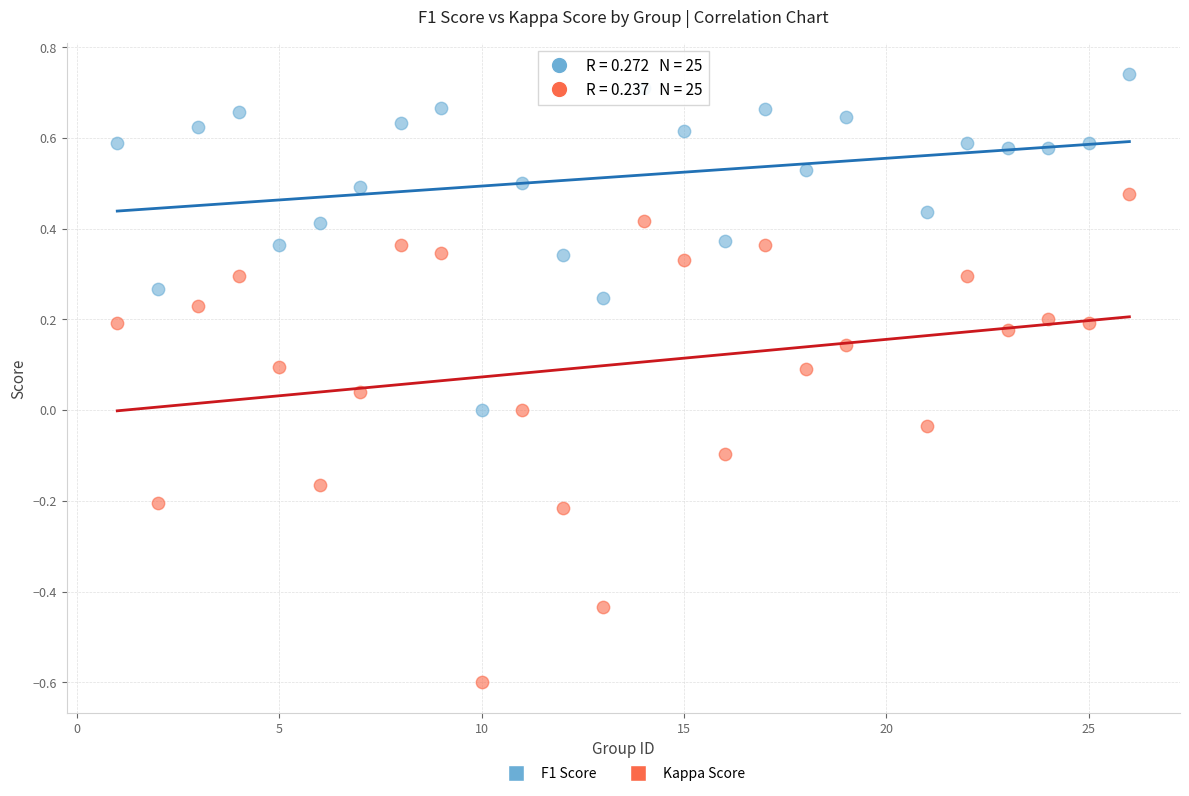

Across all data points, what is the range of Y values (max minus min)?

1.3